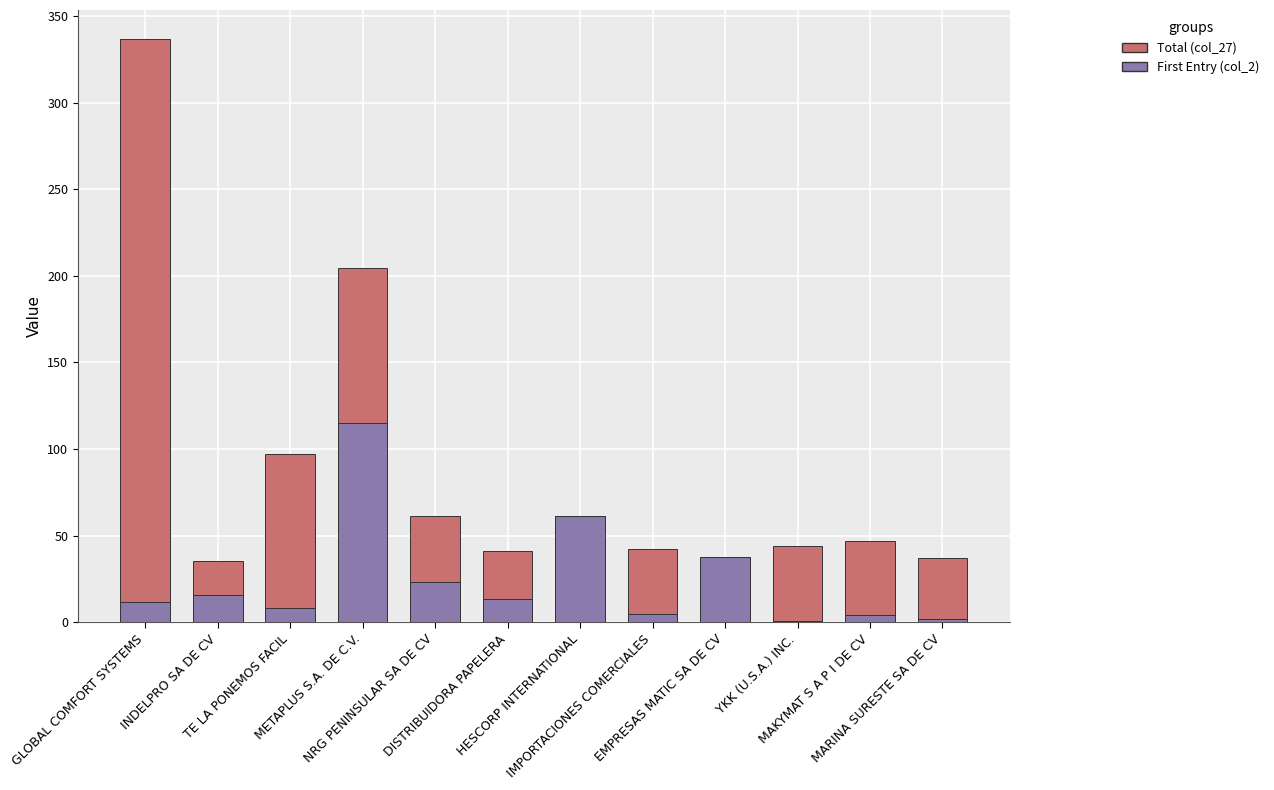

What is the sum of all First Entry (col_2) values?

299.0